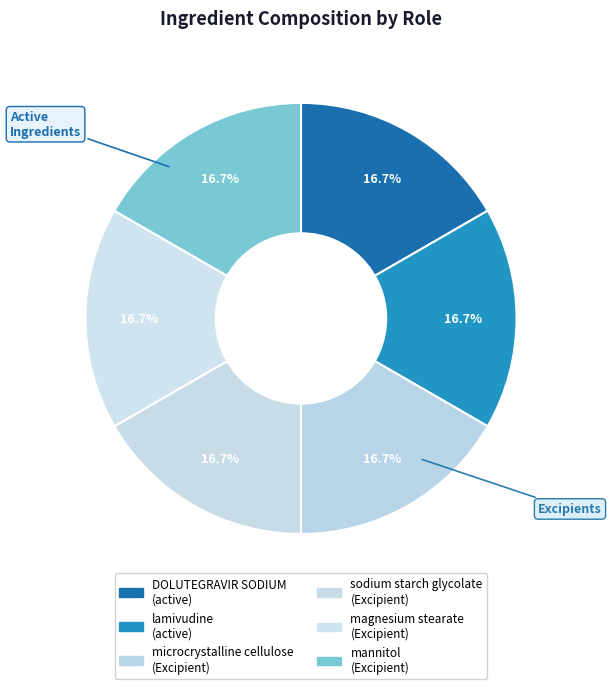

How many slices are in this pie chart?

6